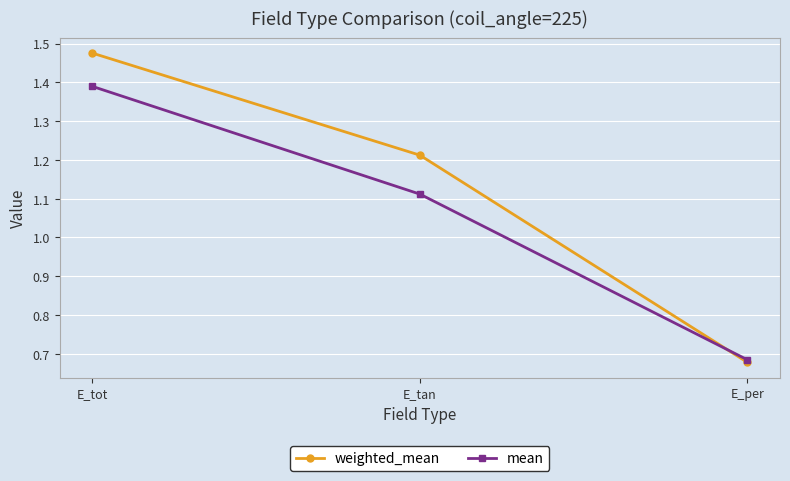

What is the label of the 3rd point from the left?

E_per